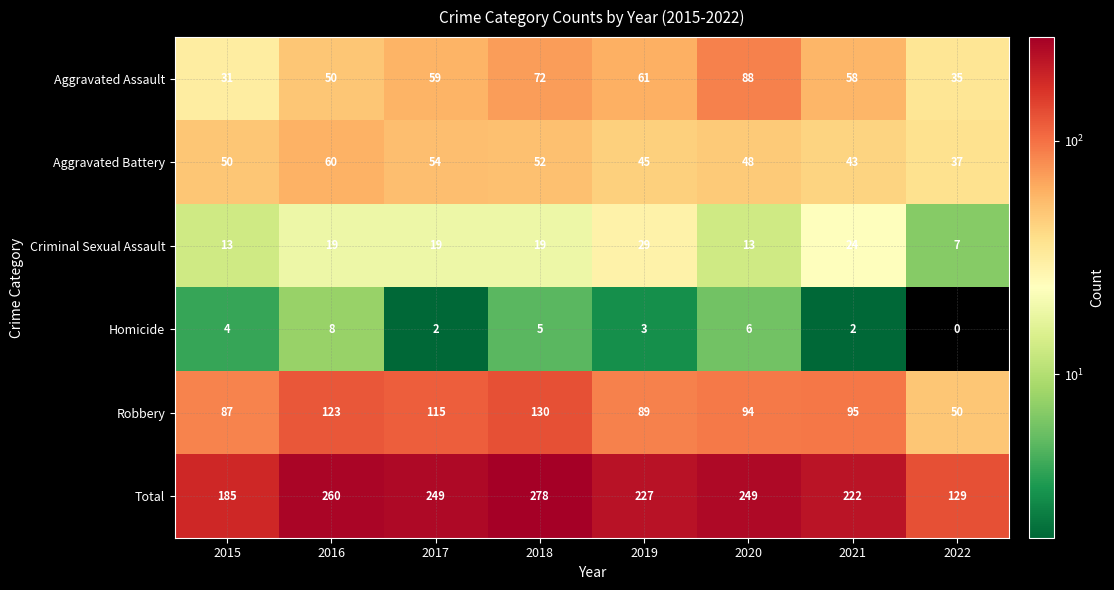

What is the difference between the second highest and minimum values in the Aggravated Battery series?

17